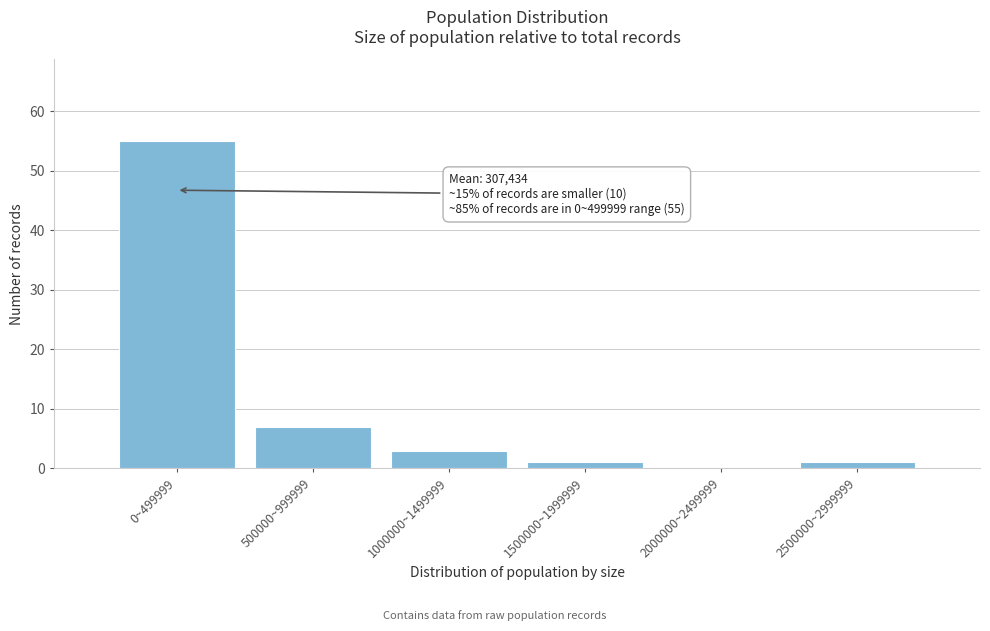

Reading left to right, list all the values displayed in this chart.

0~499999=55	500000~999999=7	1000000~1499999=3	1500000~1999999=1	2000000~2499999=0	2500000~2999999=1